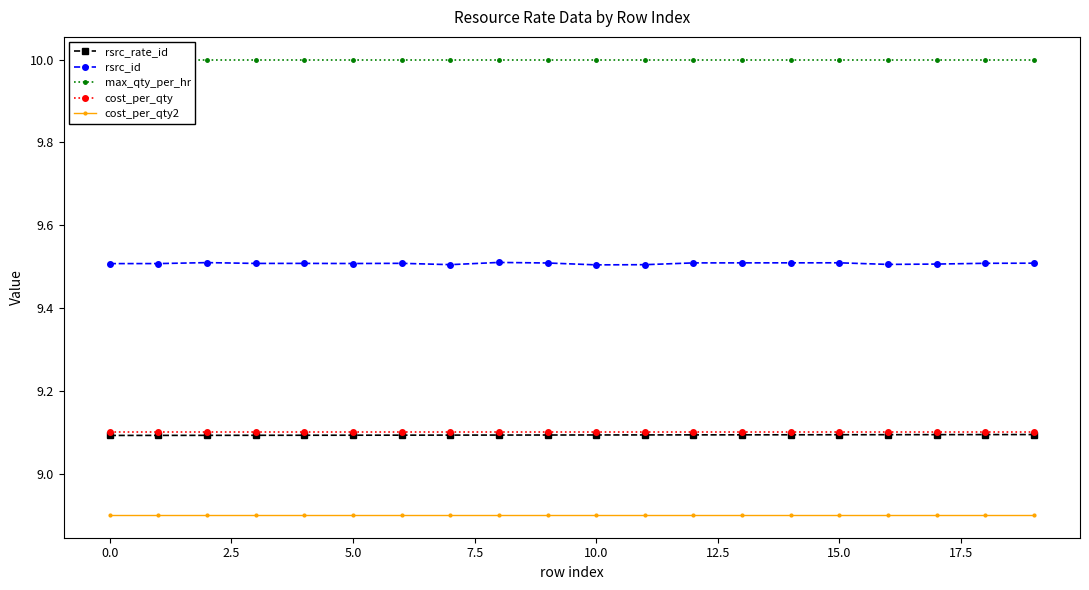

At how many categories does at least one series exceed 8?

20